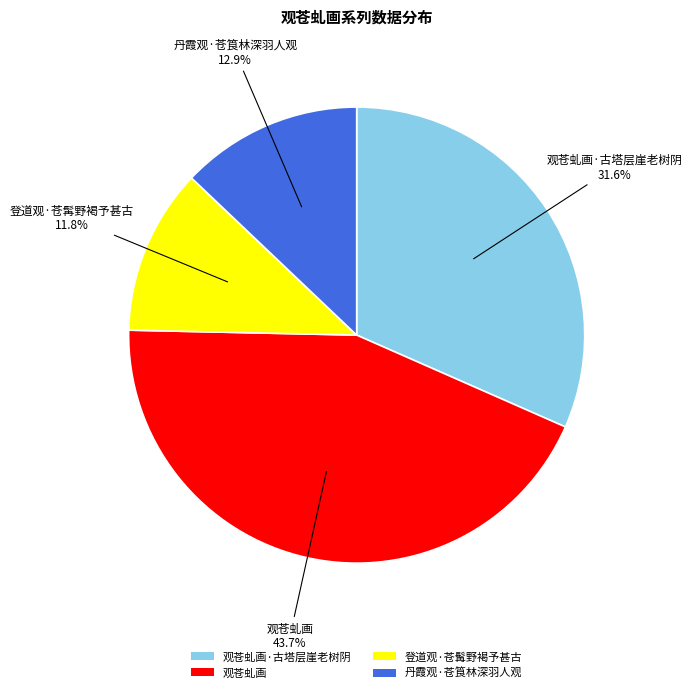

Does any single category account for the majority?

No